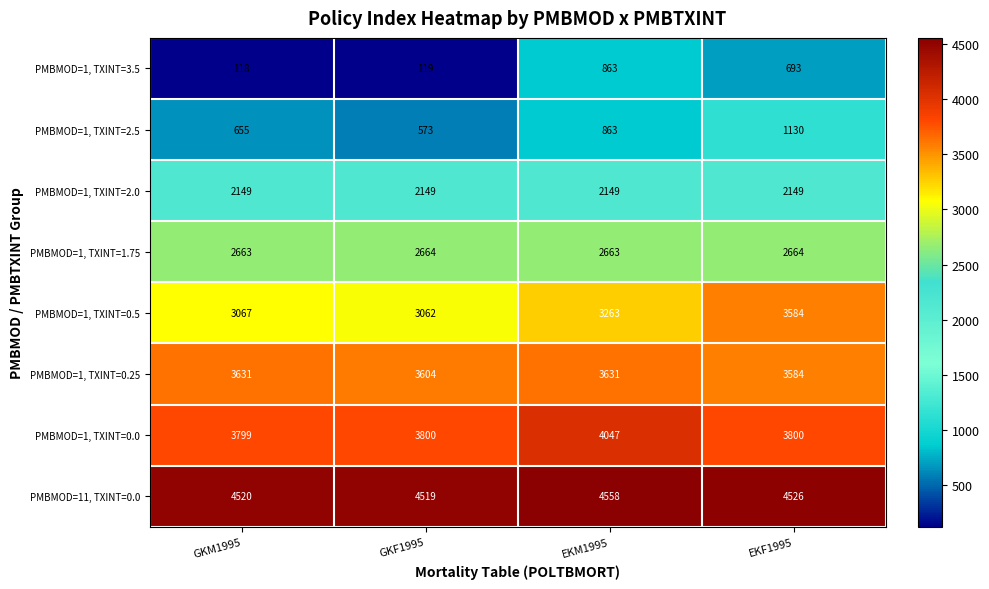

Which series has the largest total across all categories?

PMBMOD=11, TXINT=0.0